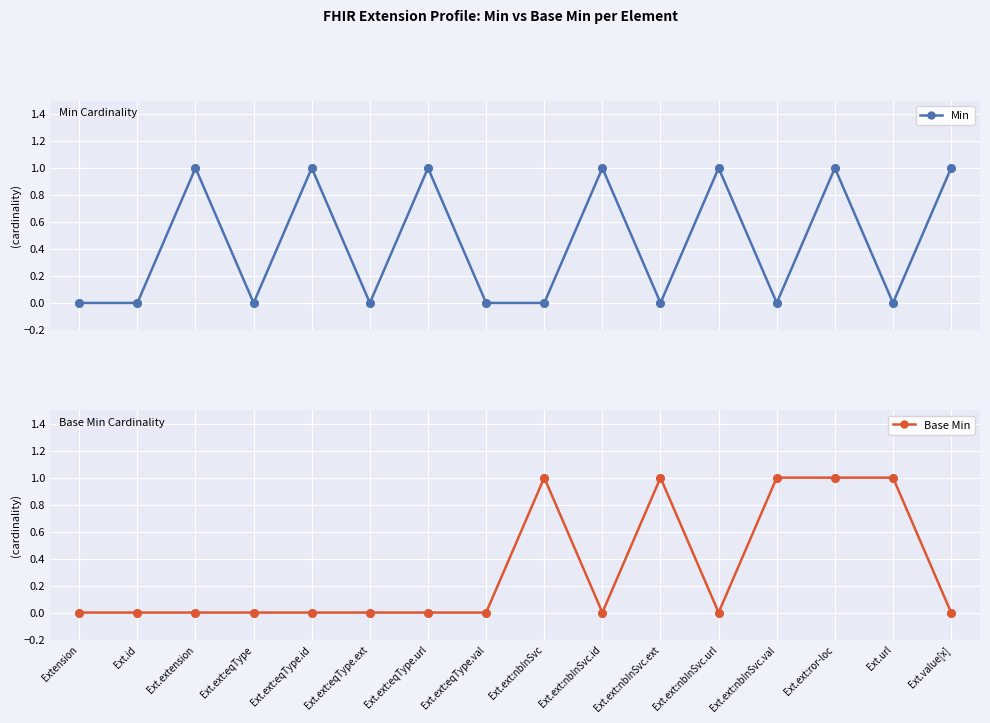

Which series contains the lowest Y value?

Min